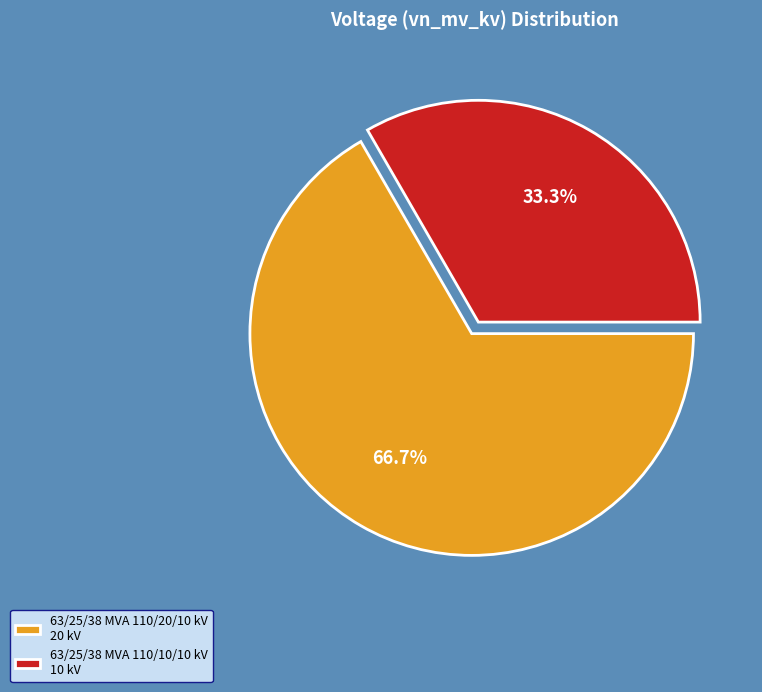

To the nearest percent, what portion does 63/25/38 MVA 110/20/10 kV represent?

67%